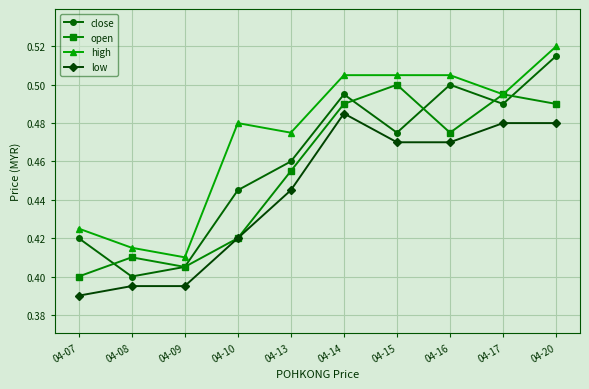

How many lines are shown in the chart?

4